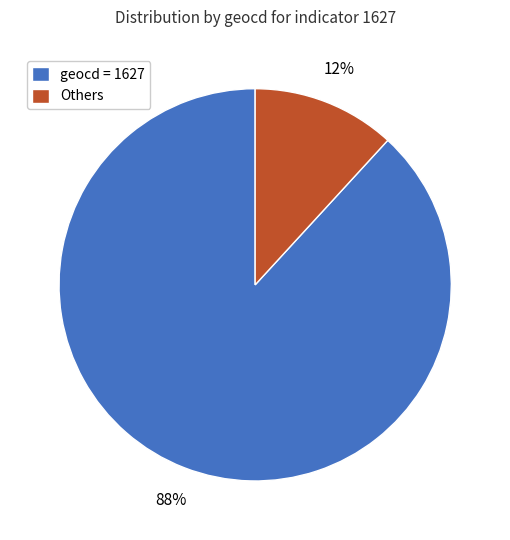

True or false: Others accounts for 12% of the total.

True